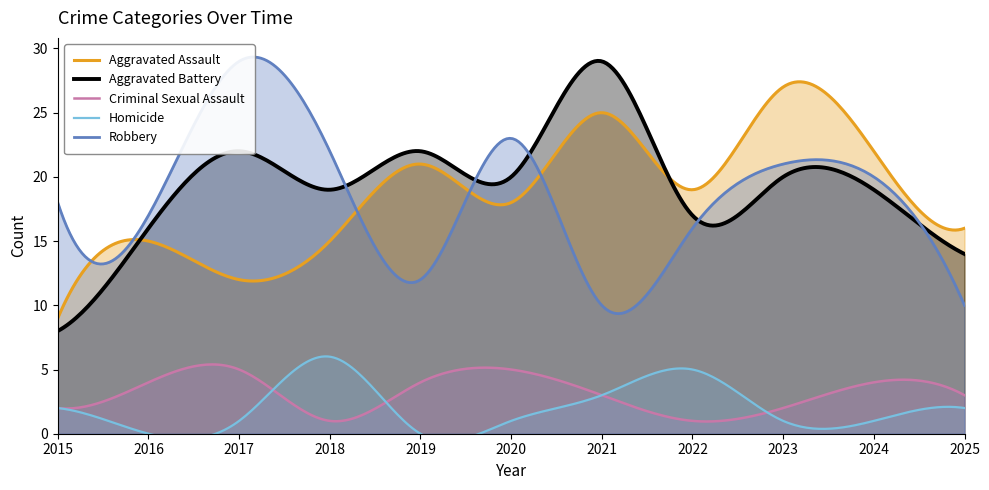

What is the maximum value shown in the chart?

29